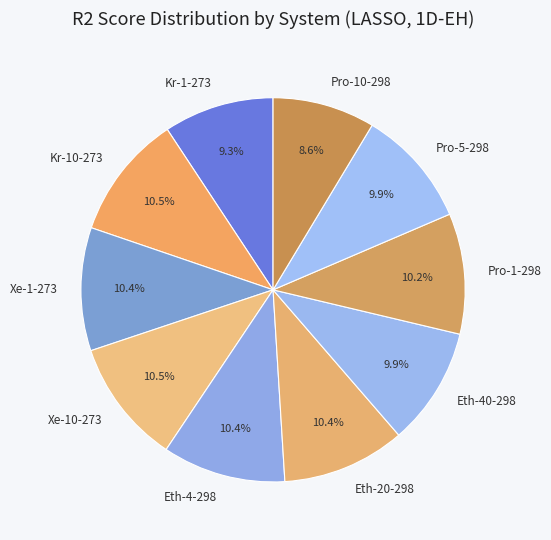

How many slices are in this pie chart?

10